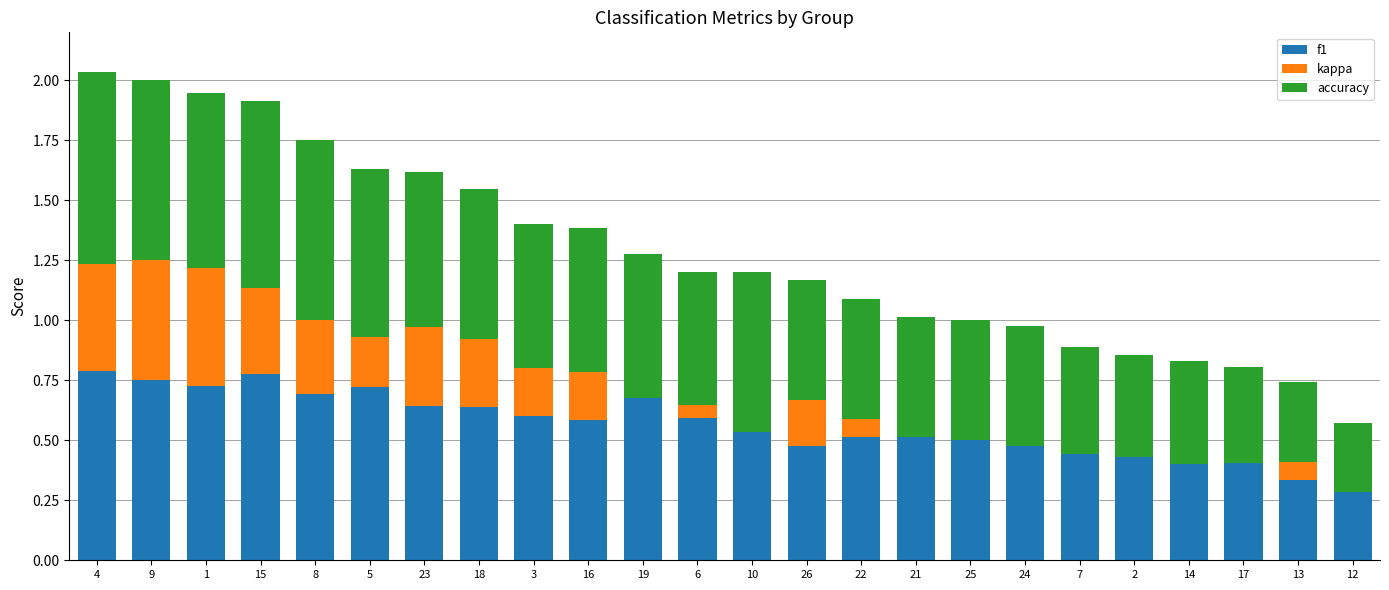

What is the sum of the f1 values at 15 and 18?

1.4